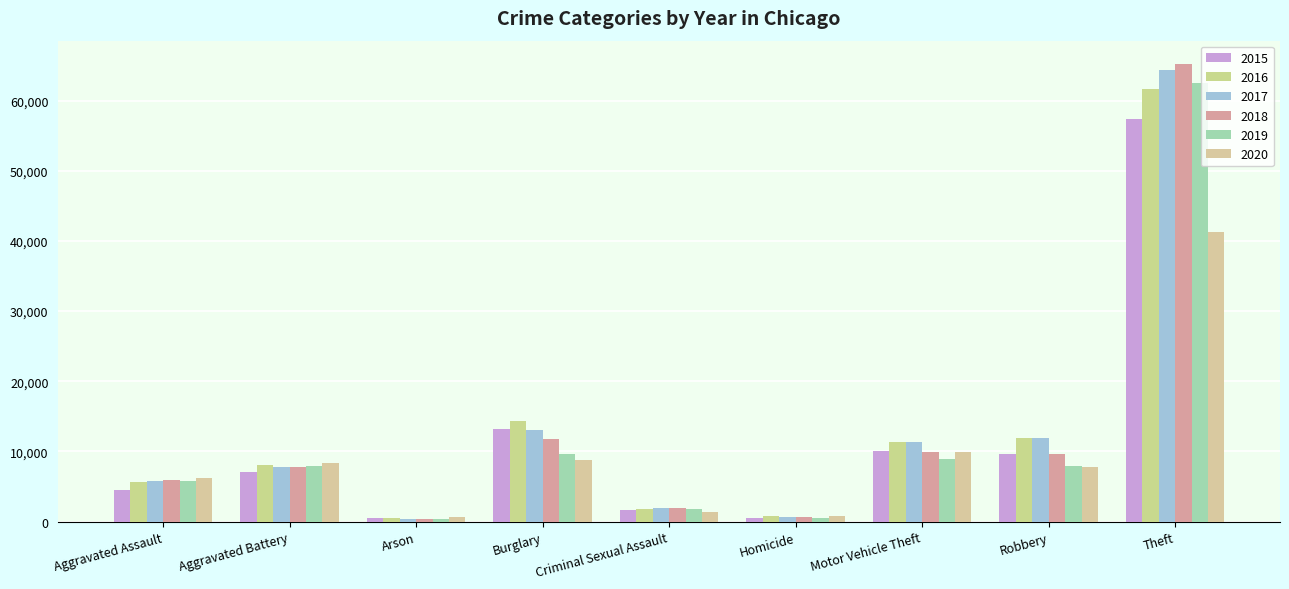

Where does the 2015 series first go above 7018?

Burglary